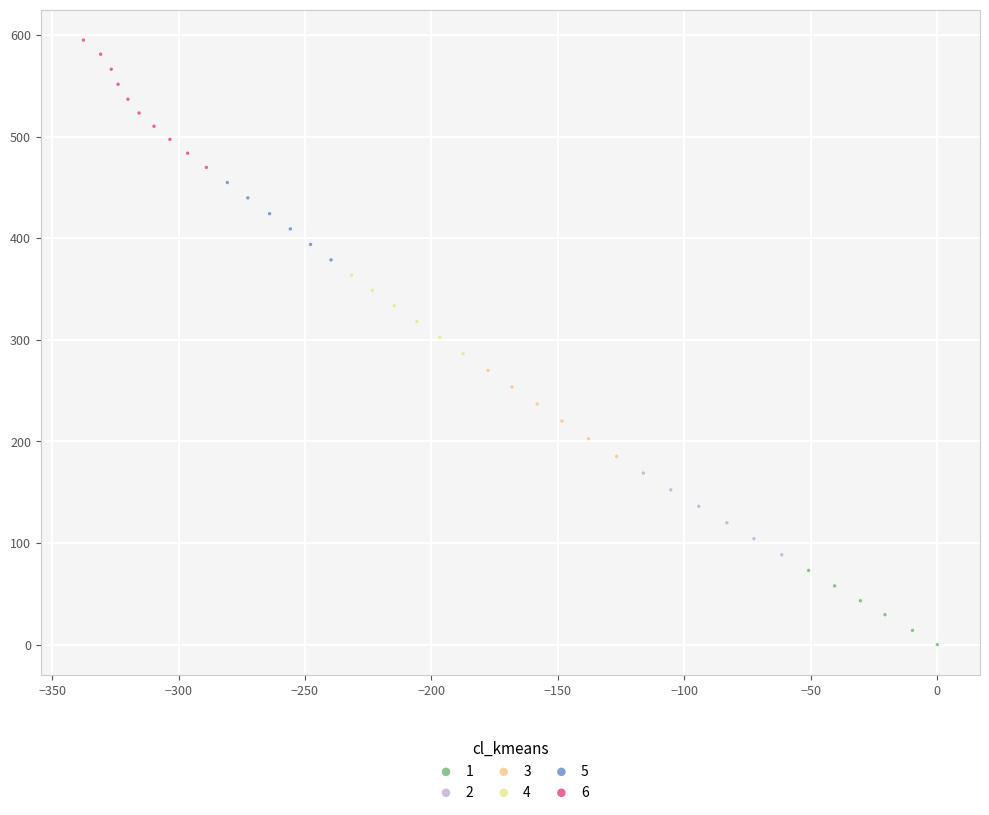

Which series has the largest Y range (max minus min)?

6